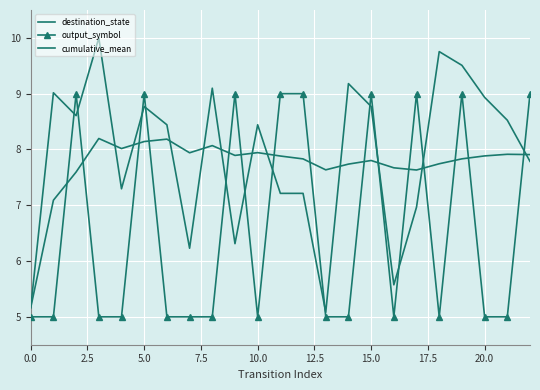

What are all the series names shown in the legend?

destination_state, output_symbol, cumulative_mean